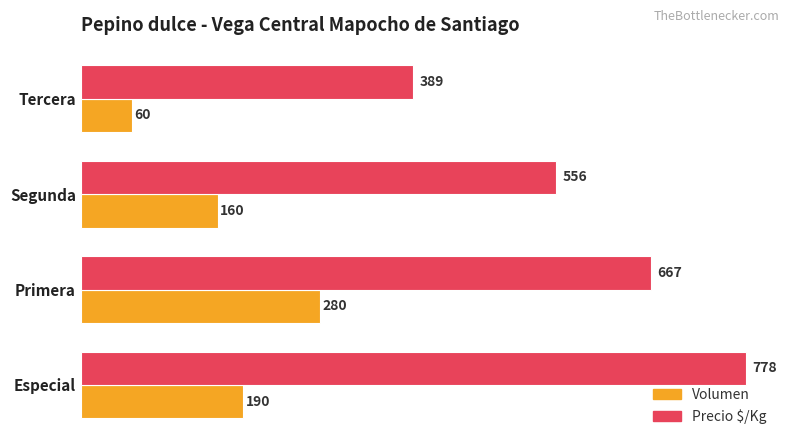

What is the sum of the Volumen values at Especial and Primera?

470